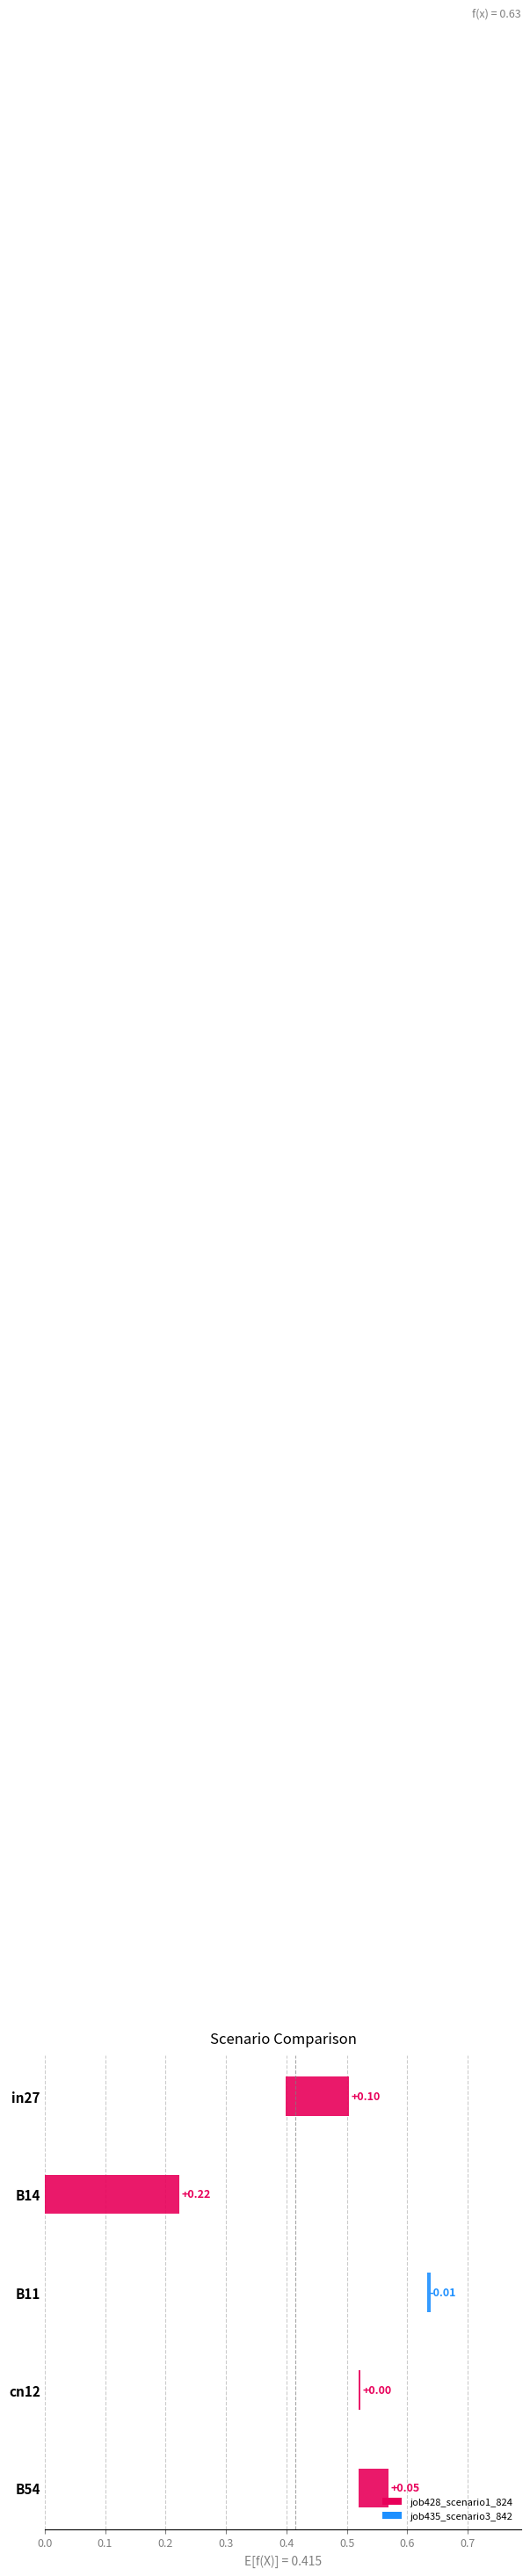

What is the label of the 1st bar from the left?

in27